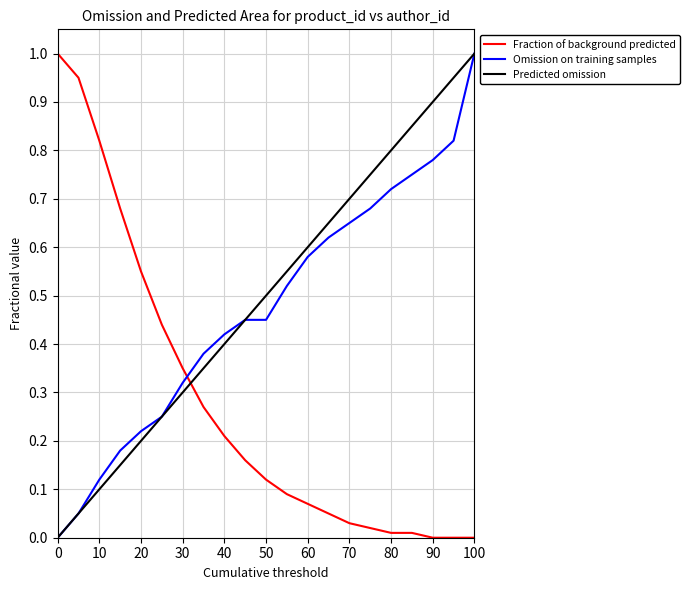

What are all the series names shown in the legend?

Fraction of background predicted, Omission on training samples, Predicted omission